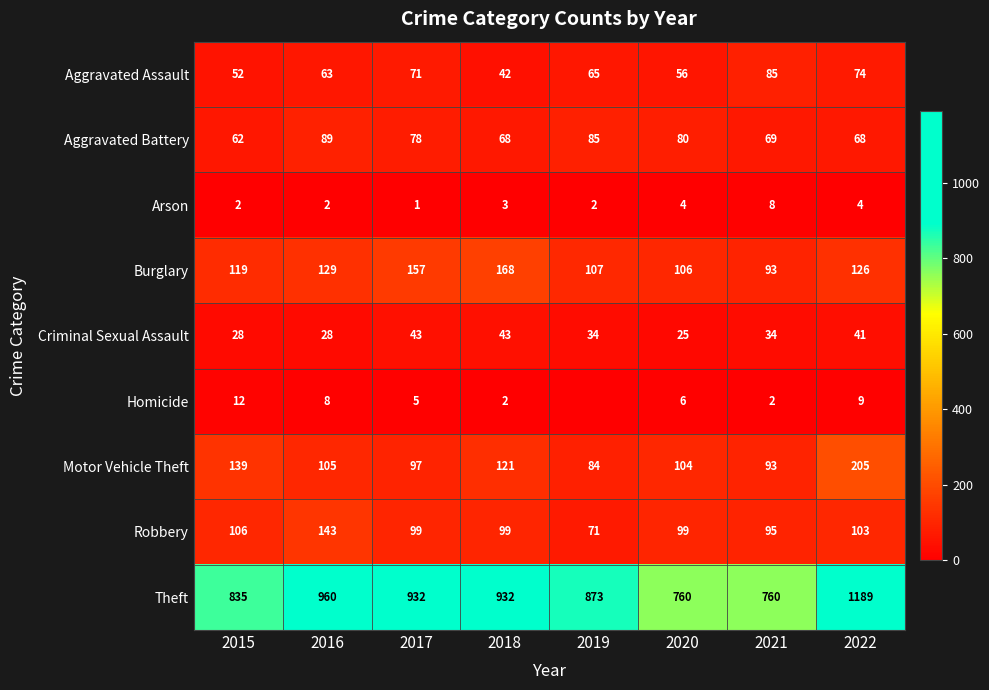

True or false: Aggravated Assault has a value of 71 at 2017.

True